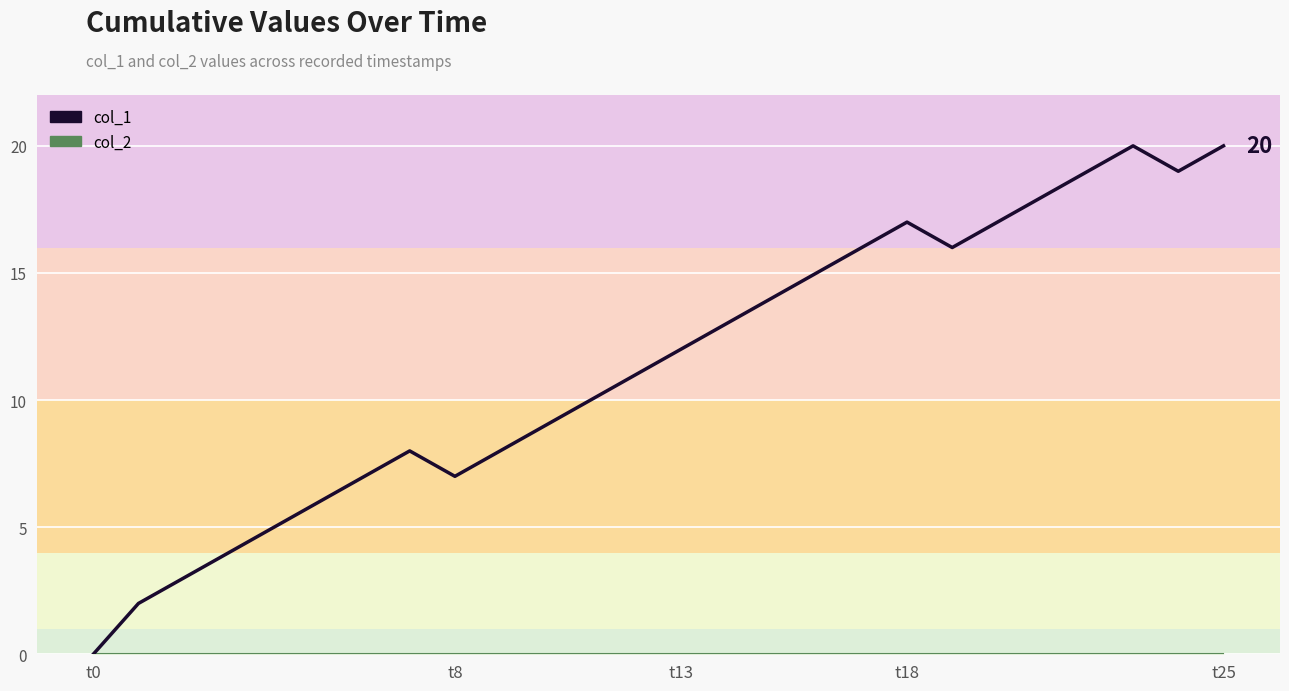

What is the label of the 1st point from the left?

t0